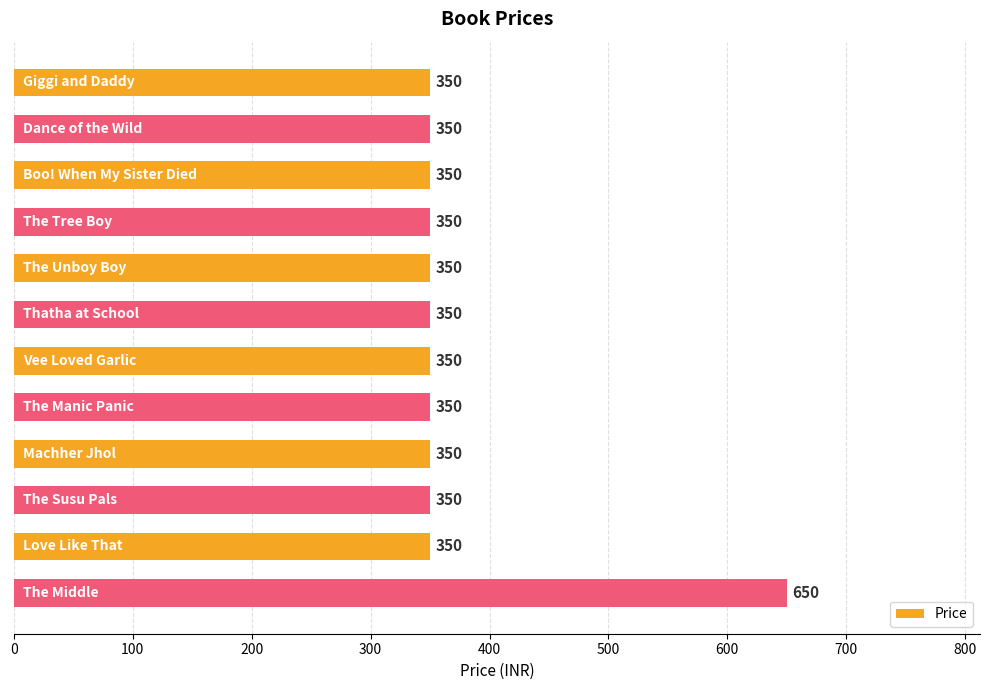

How many data points does each series have?

12